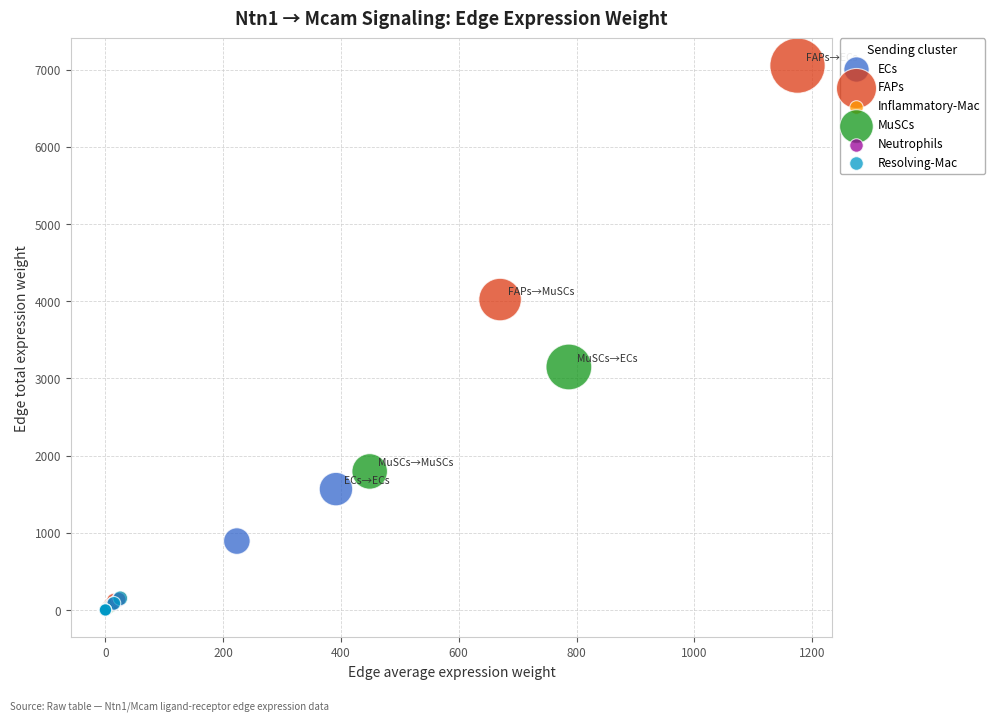

Which series reaches the maximum Y coordinate?

FAPs